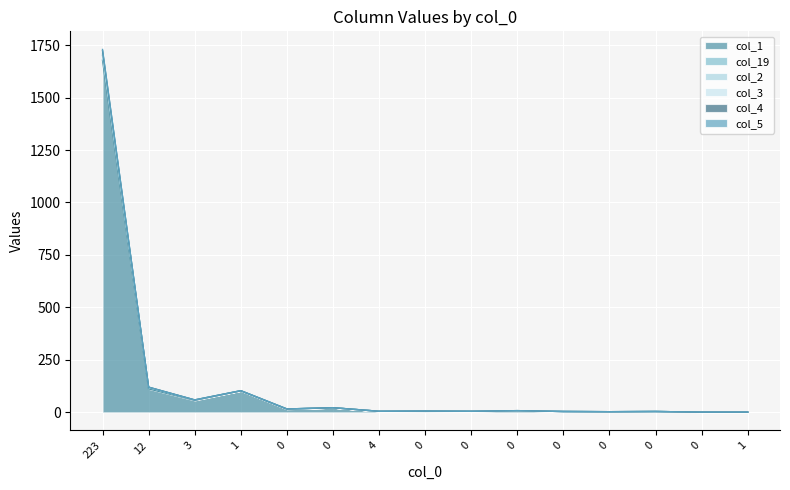

True or false: col_2 has more than 1 points higher than both neighbors.

False